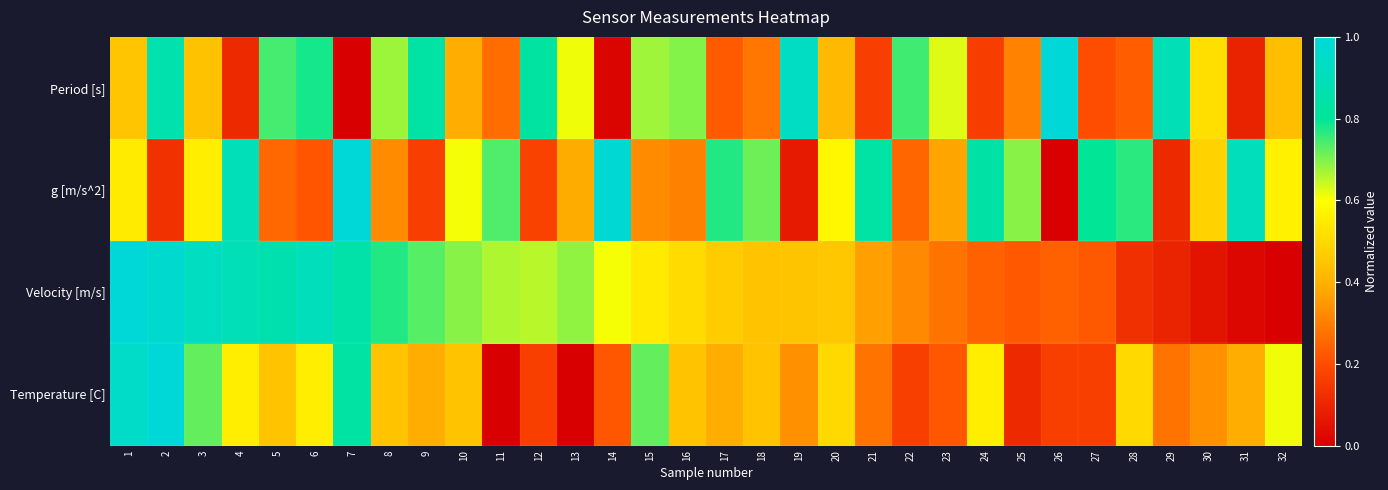

List the series in order of their peak value, lowest first.

Period [s], g [m/s^2], Velocity [m/s], Temperature [C]